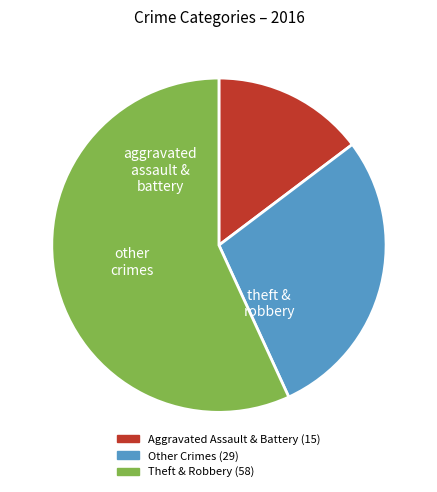

Is there a majority slice in this chart?

Yes